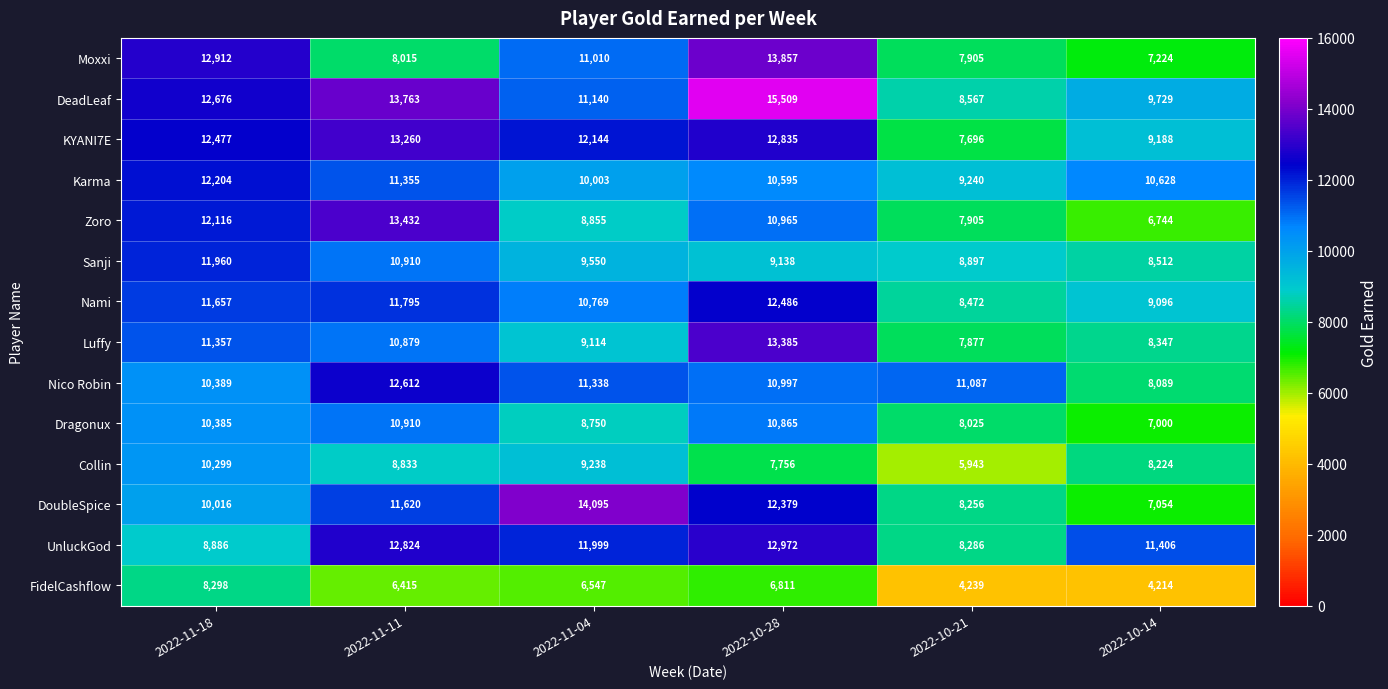

What is the total value across all series at 2022-10-28?

160550